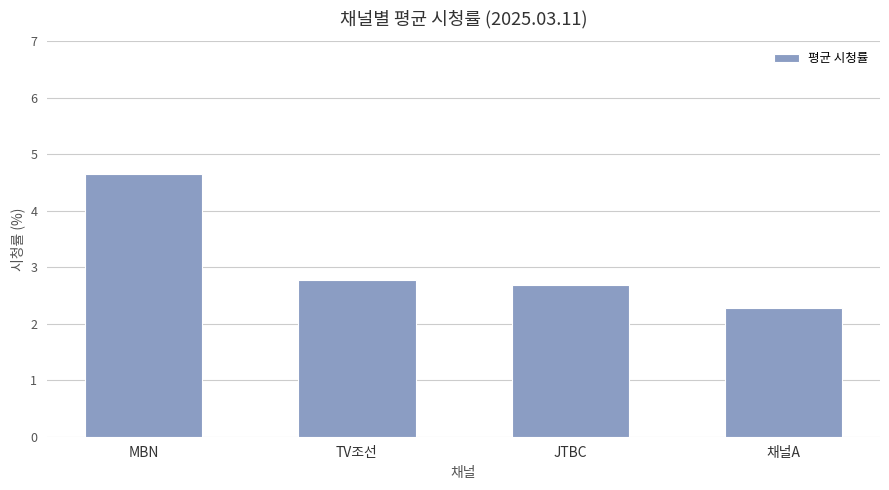

Are the bars grouped side by side (vs. stacked)?

No